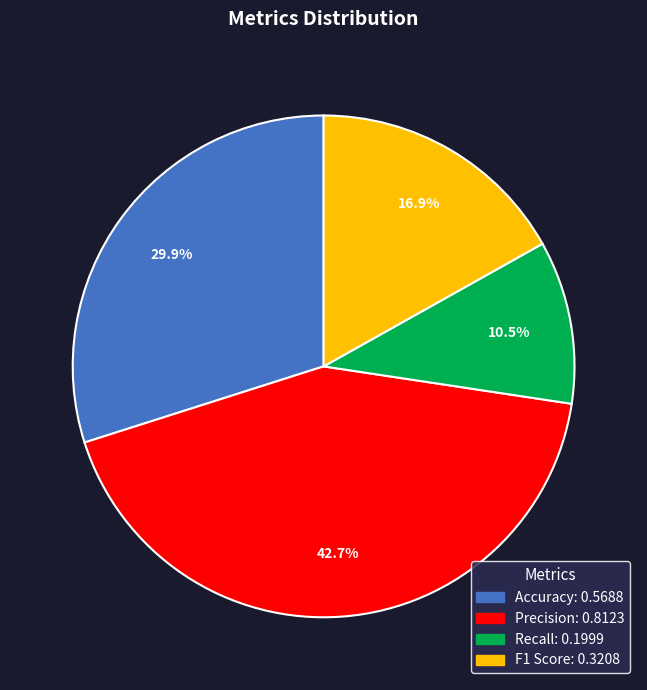

How many slices are in this pie chart?

4